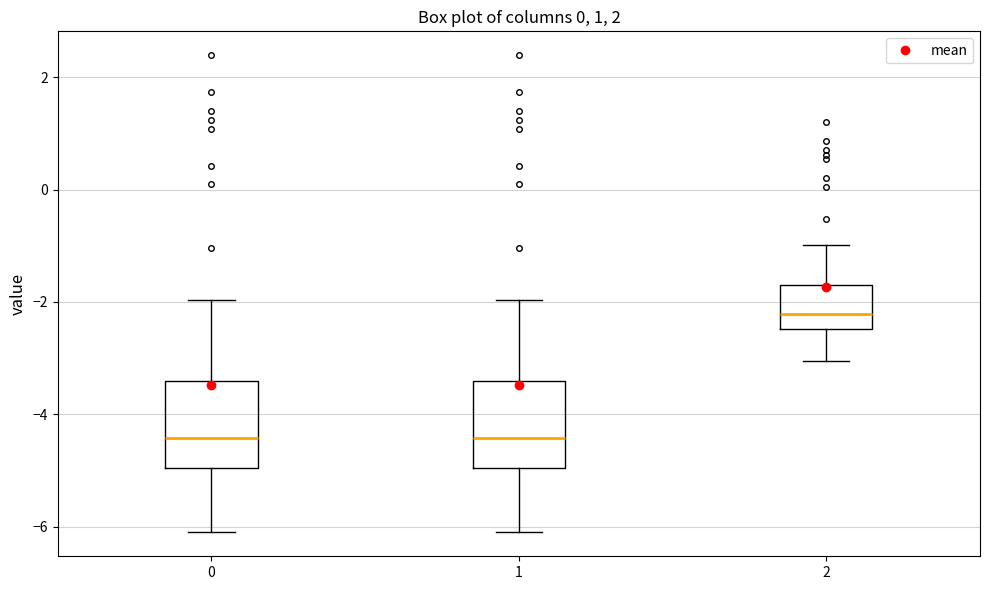

Where does the lower whisker of the box at x = 0 end on the y-axis? The values are not printed on the chart, so give them approximately, as read against the axis.

-6.2